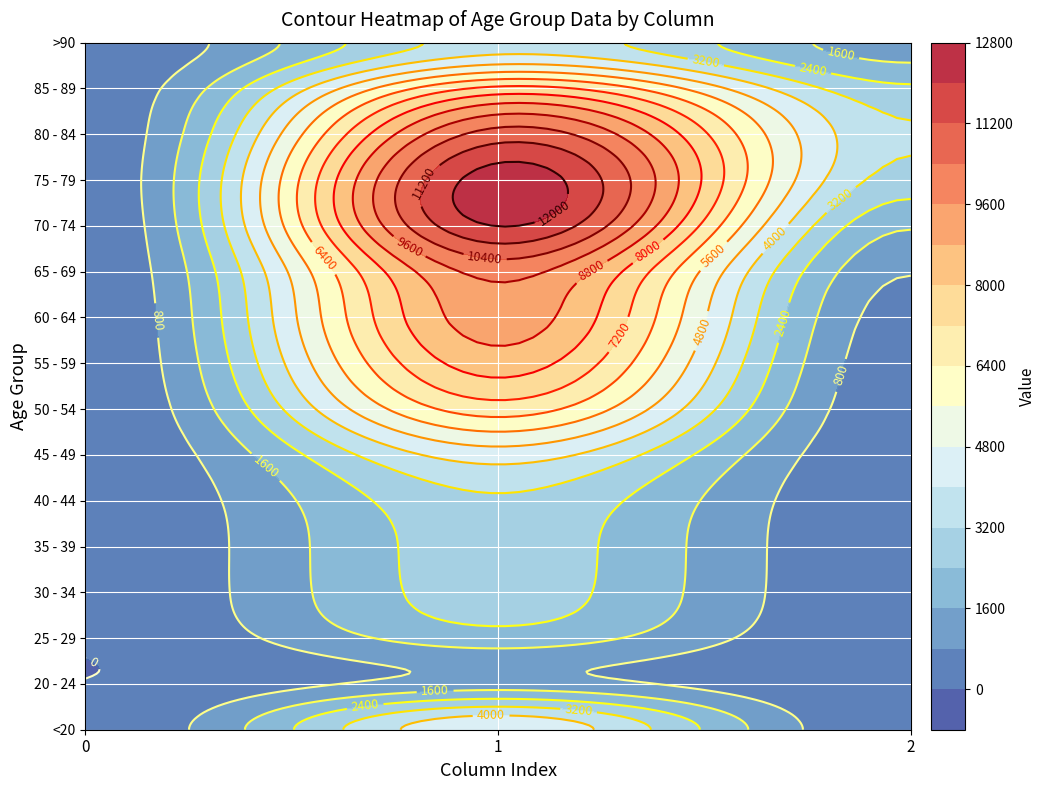

What is the sum of all 35 - 39 values?

2849